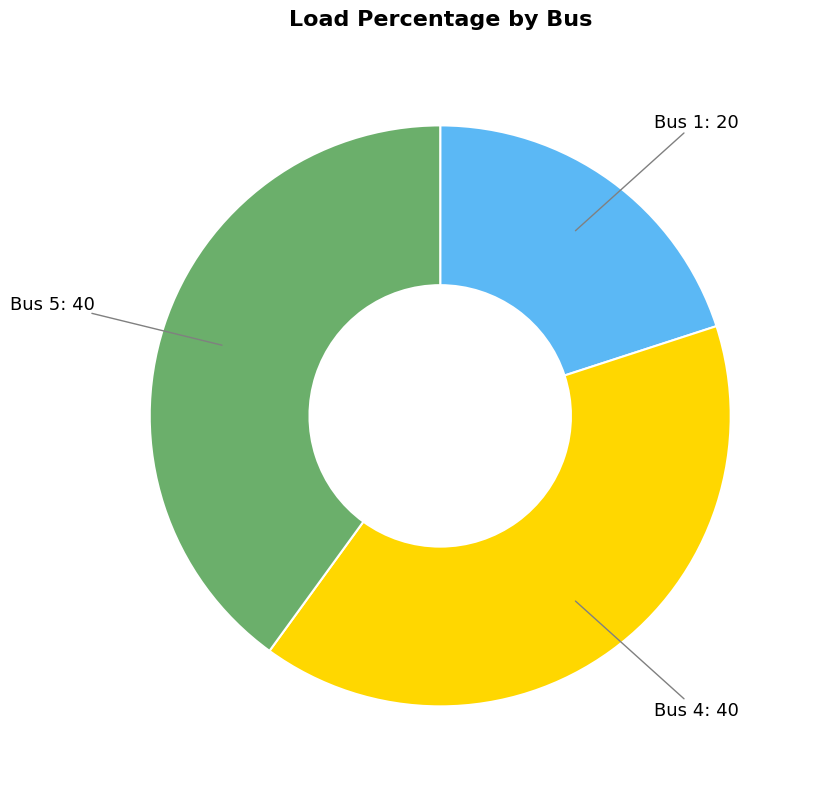

Is there a majority slice in this chart?

No